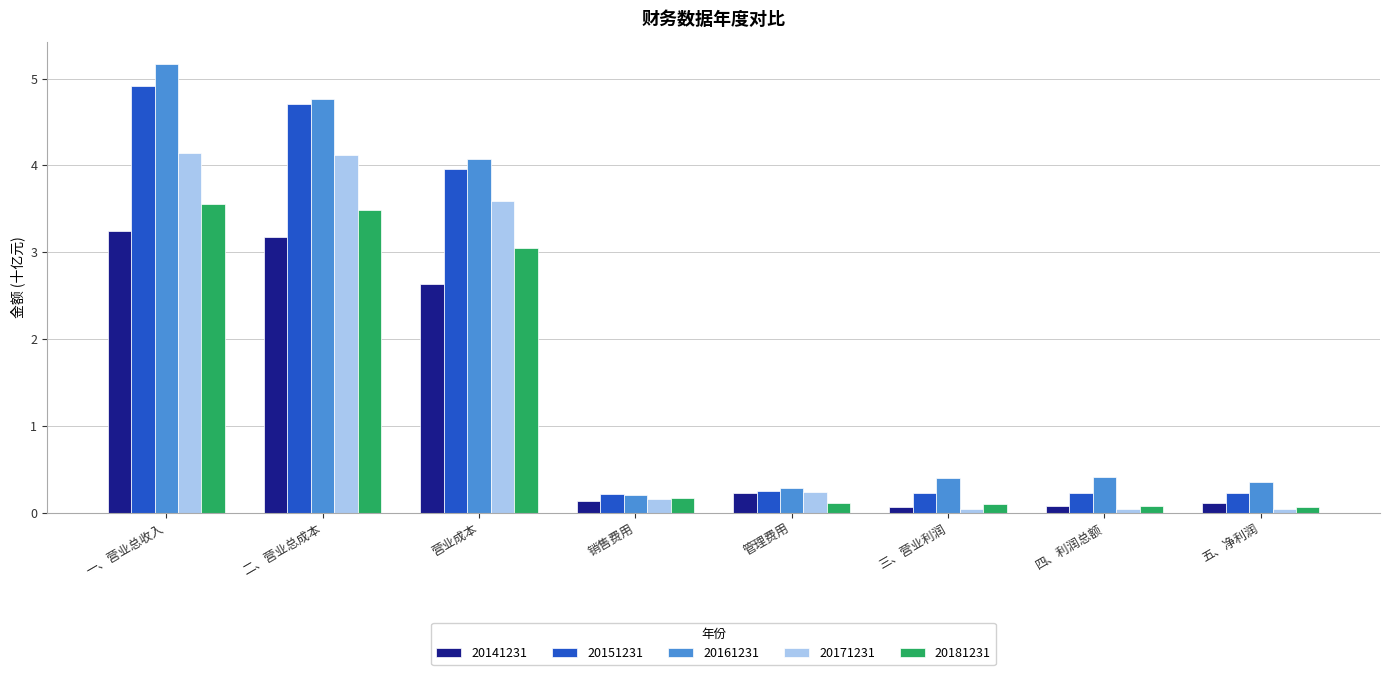

Which series has the largest range (max minus min)?

20161231